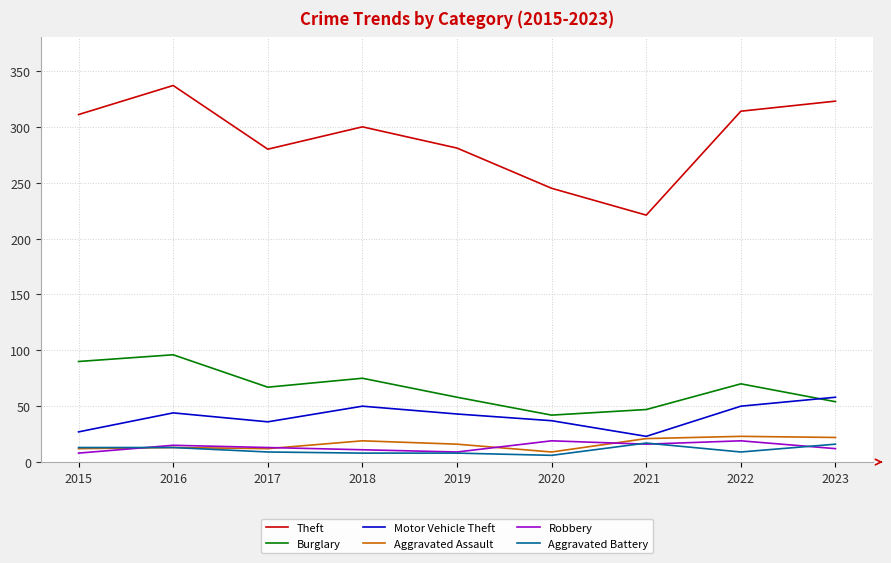

What are all the series names shown in the legend?

Theft, Burglary, Motor Vehicle Theft, Aggravated Assault, Robbery, Aggravated Battery